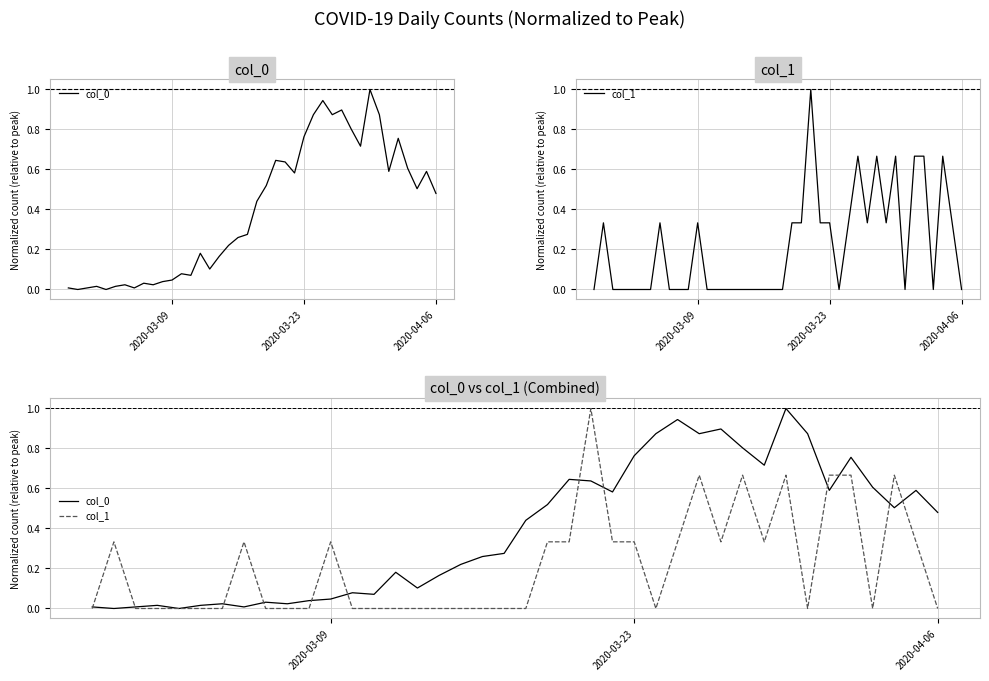

How many interior local valleys does the col_1 series have?

5